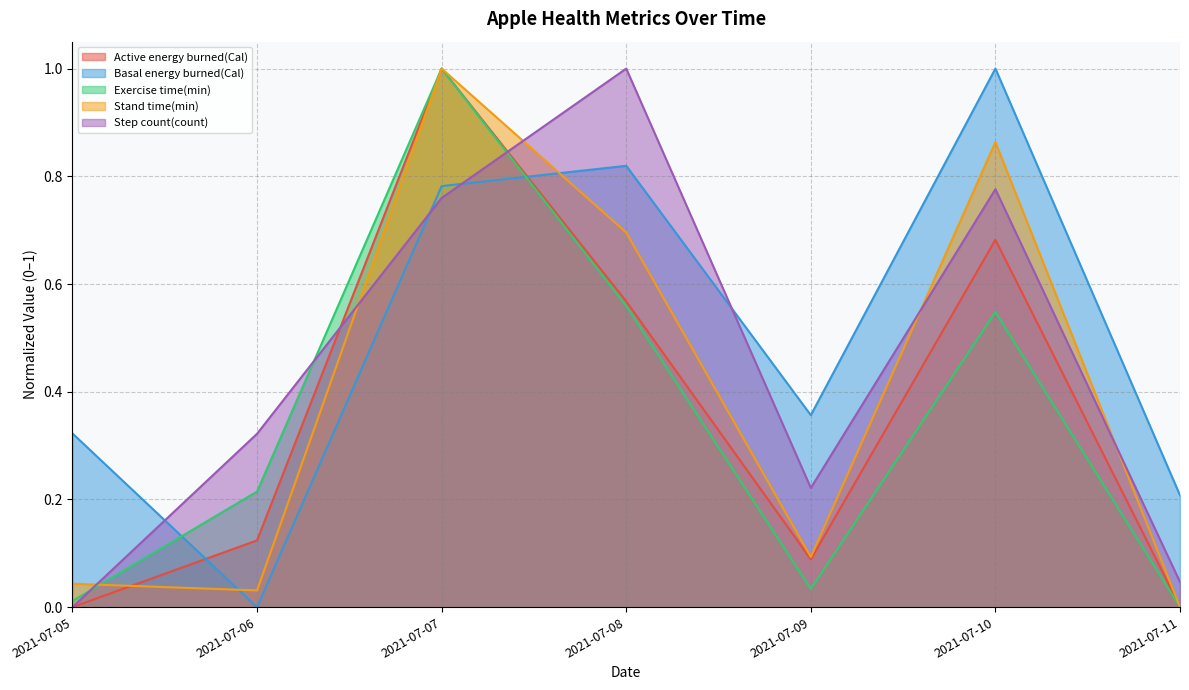

Rank the categories by Basal energy burned(Cal) value from lowest to highest.

2021-07-06, 2021-07-11, 2021-07-05, 2021-07-09, 2021-07-07, 2021-07-08, 2021-07-10